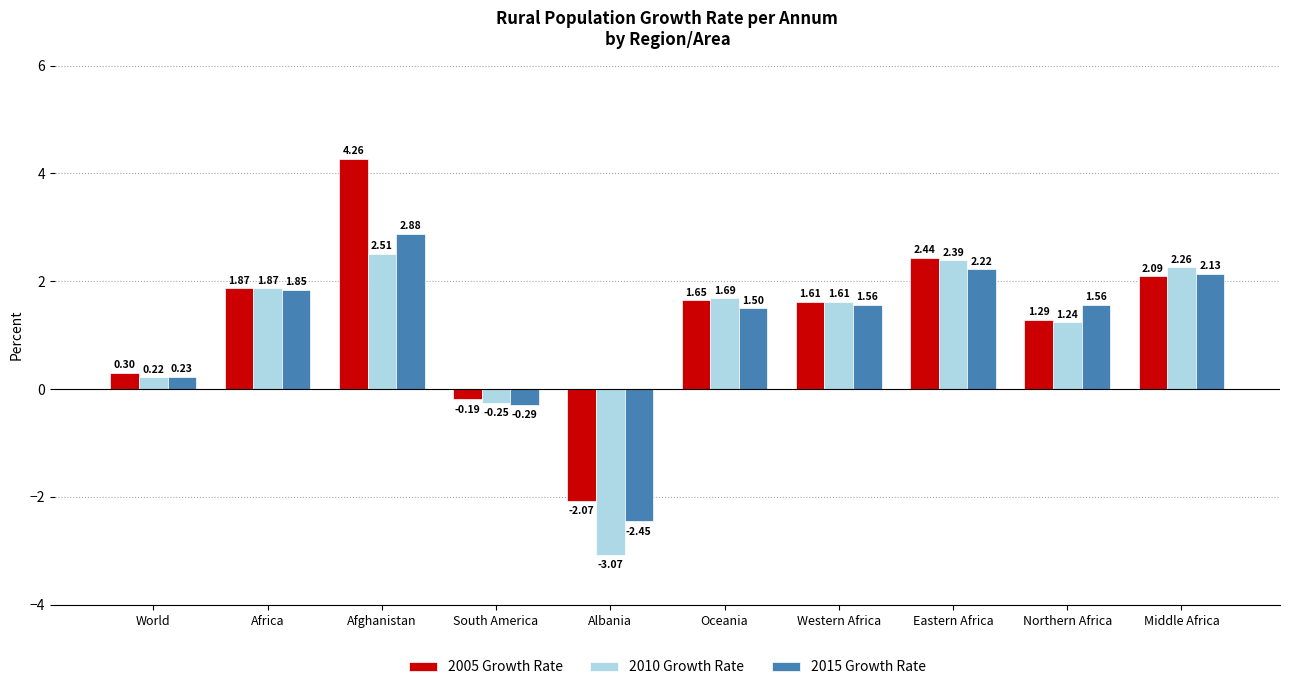

What is the label of the 7th bar from the right?

South America